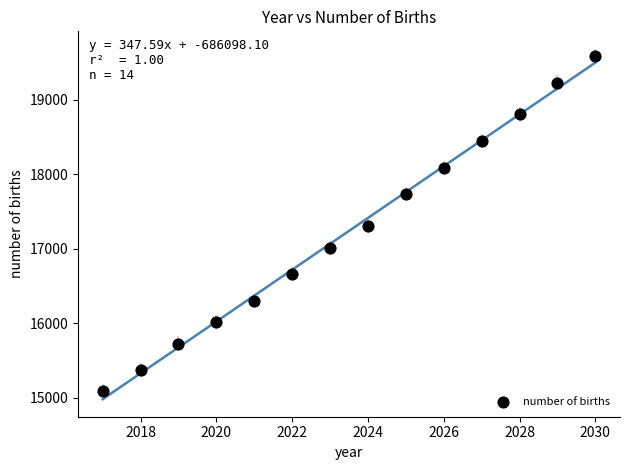

What is the range of Y values (max minus min)?

4504.3